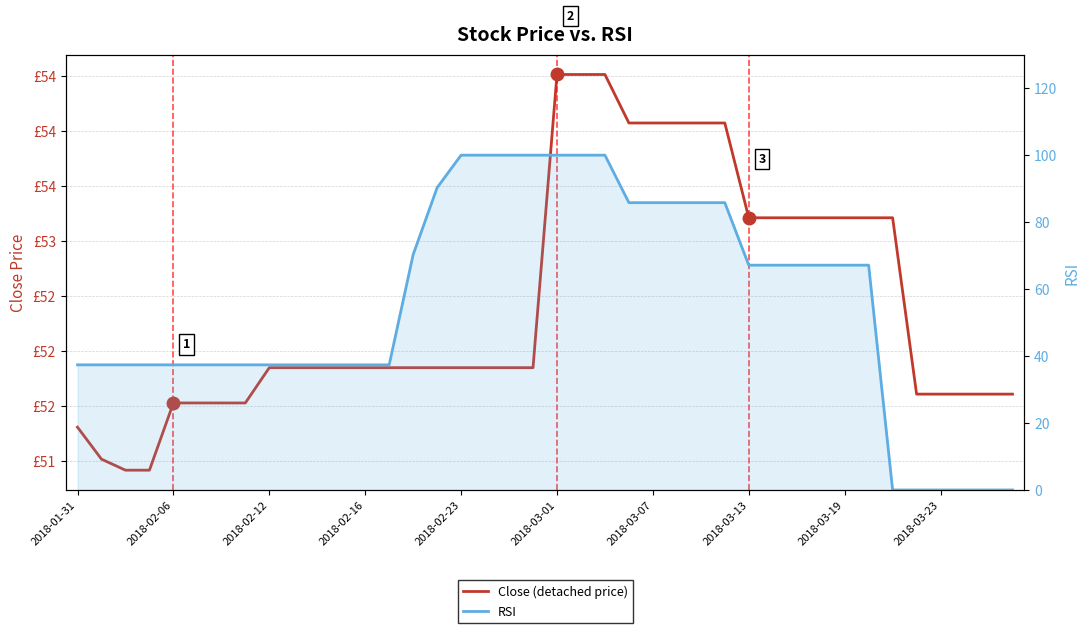

At which label is RSI closest to 50?

2018-01-31